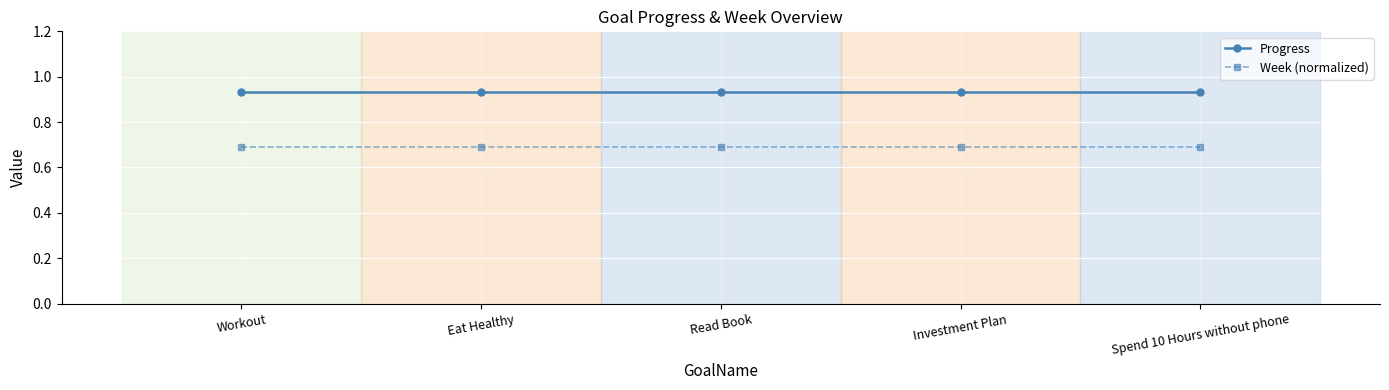

Rank the series by their maximum value, from lowest to highest.

Week (normalized), Progress